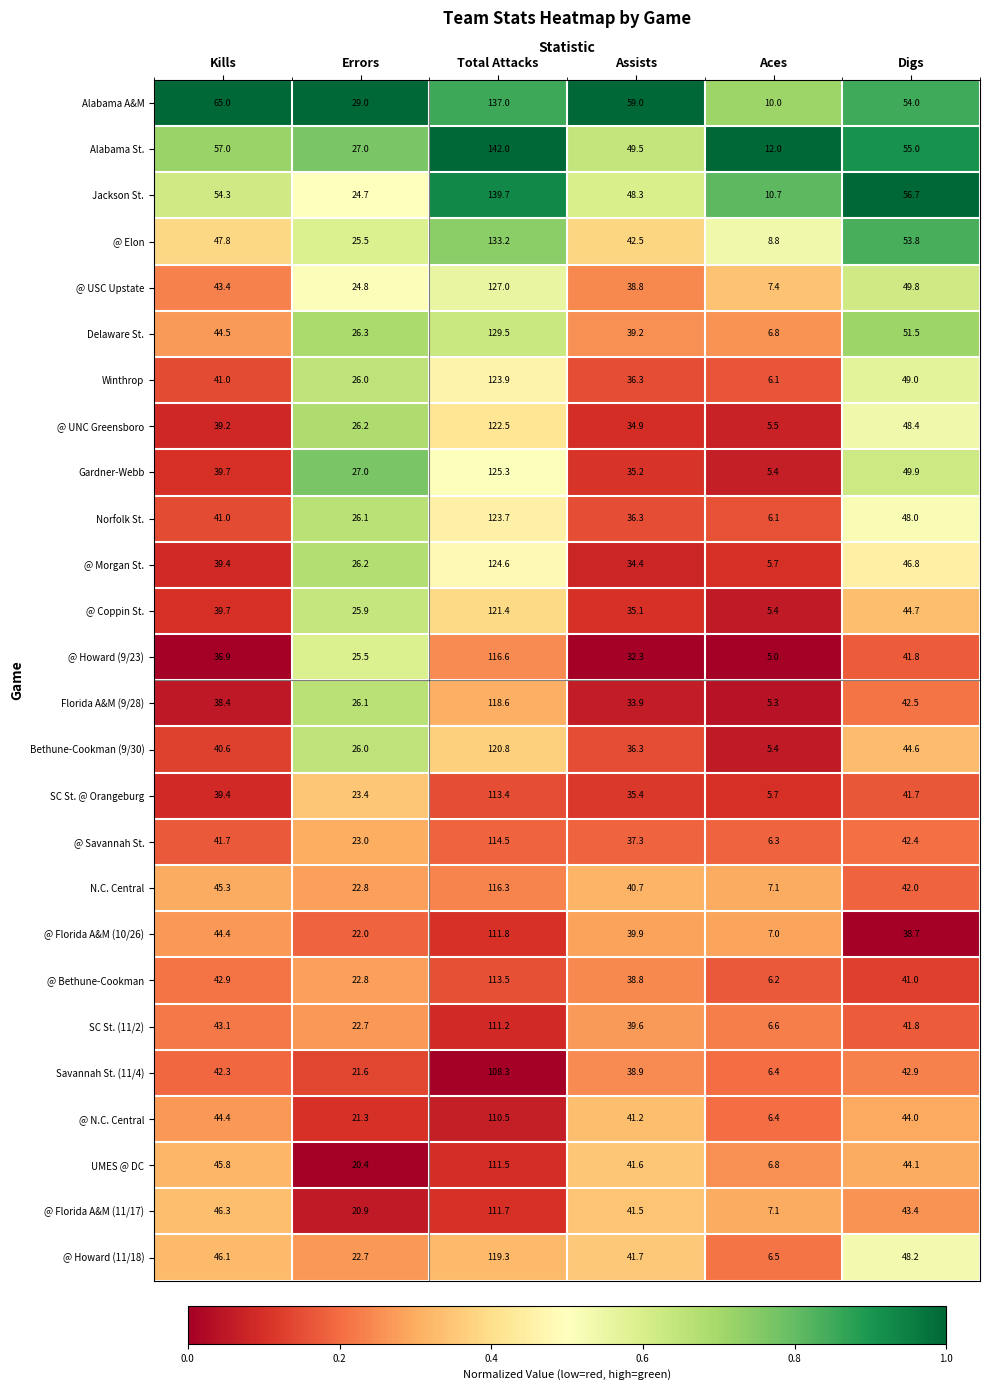

What is the maximum value for @ Howard (9/23)?

116.6